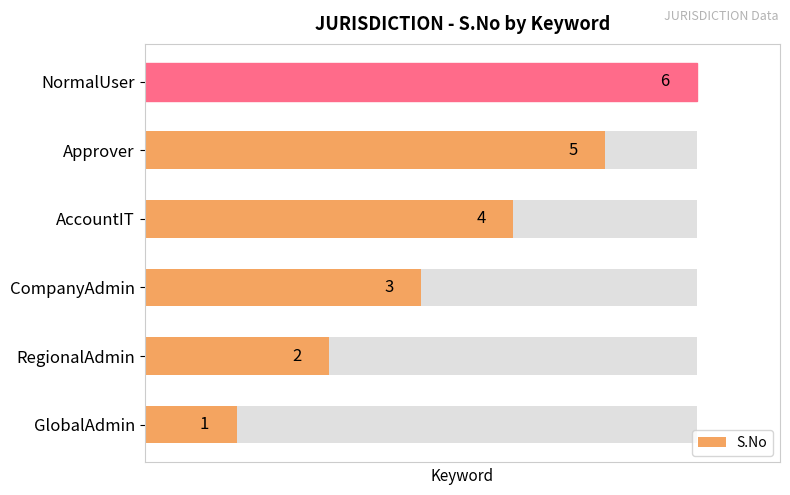

The value at GlobalAdmin is 2. True or false?

False